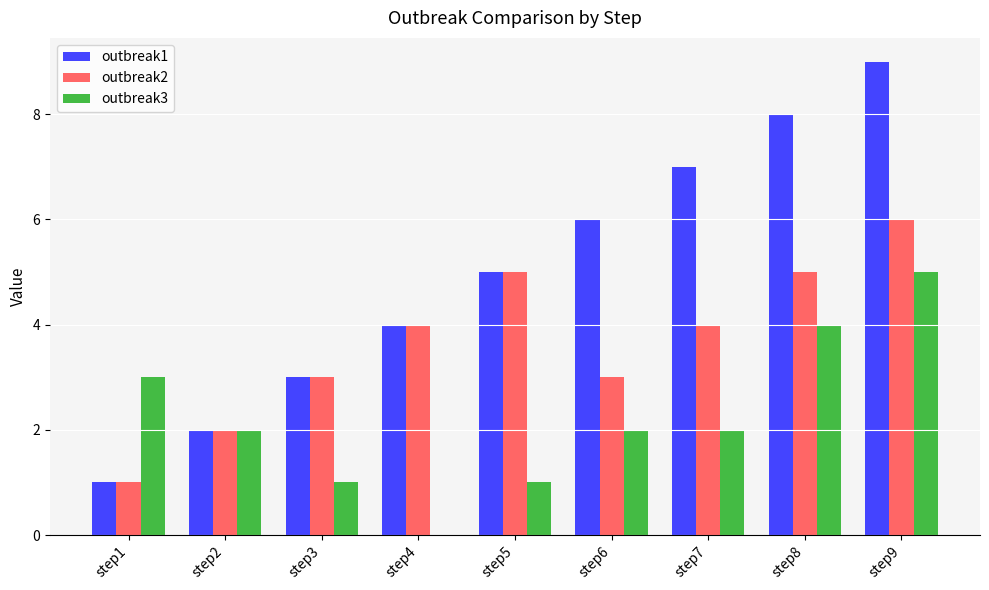

How many groups of bars are there?

9